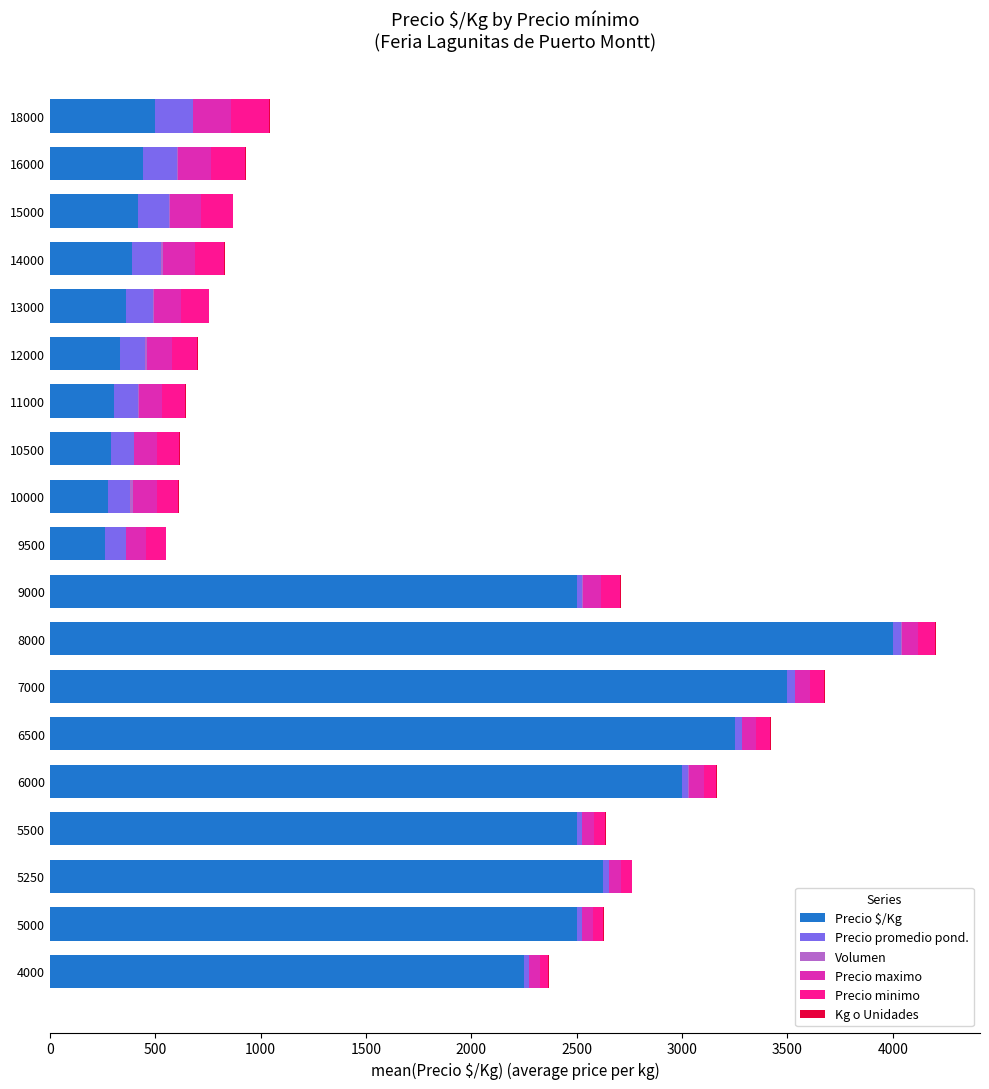

True or false: Precio $/Kg has a value of 3611.4 at 4000.

False